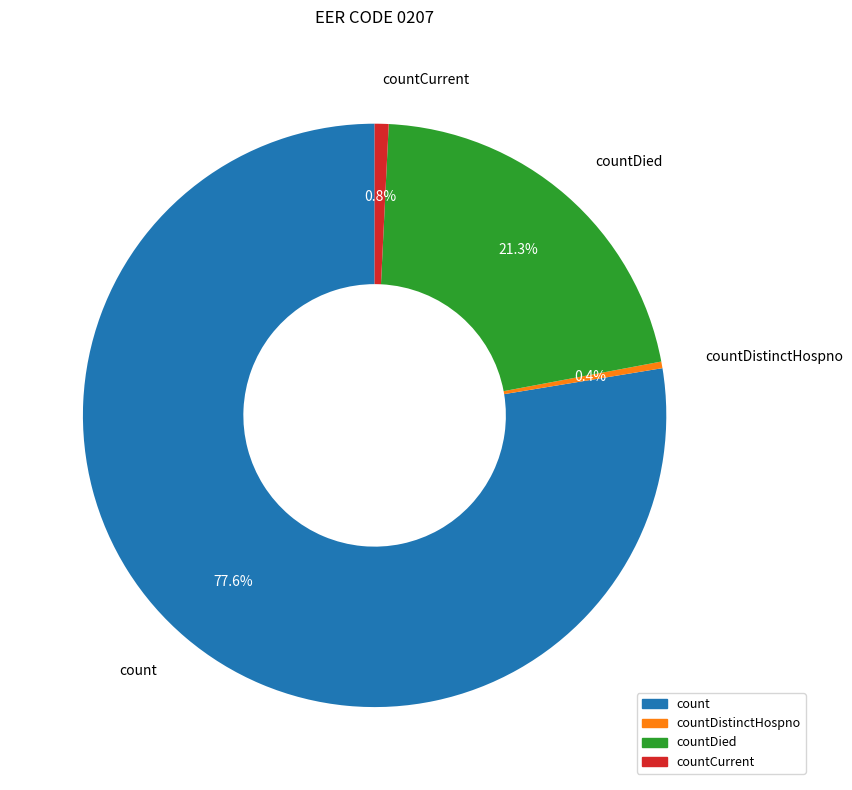

Which has a higher value, countDied or countCurrent?

countDied